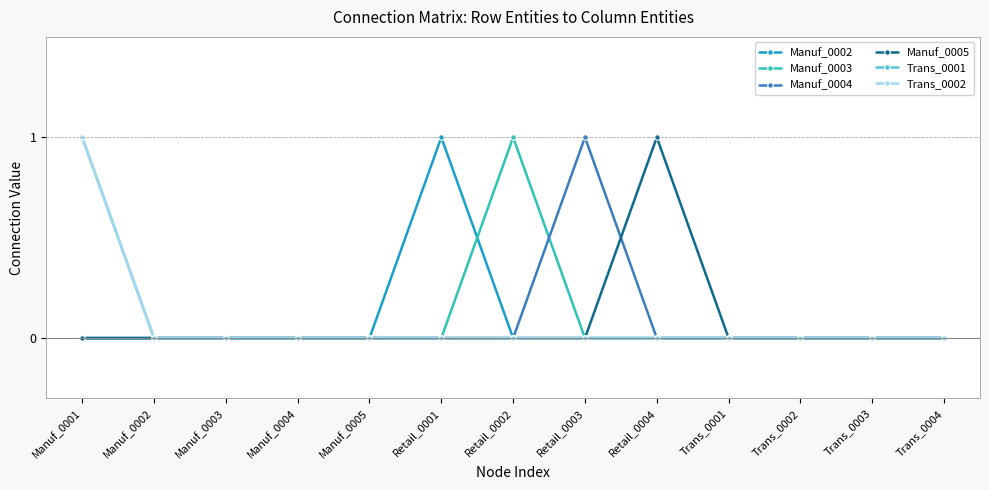

Does the chart display data point markers on the line(s)?

Yes